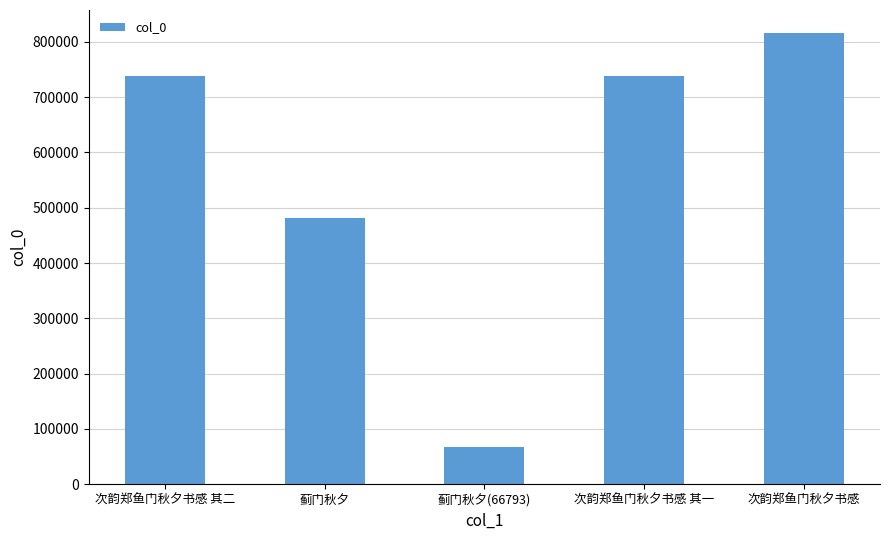

Which label corresponds to the largest value in the chart?

次韵郑鱼门秋夕书感